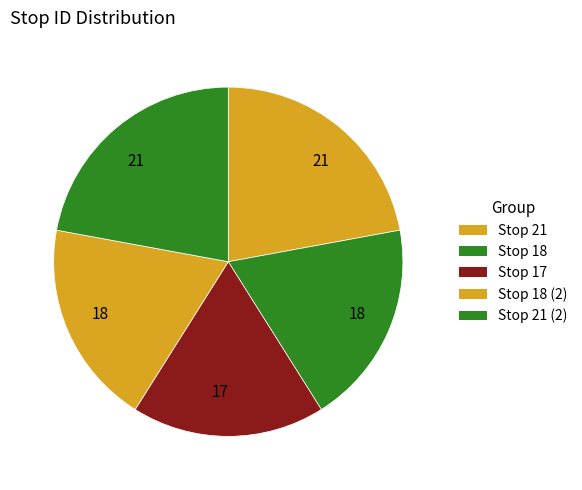

Count the number of slices in the pie.

5